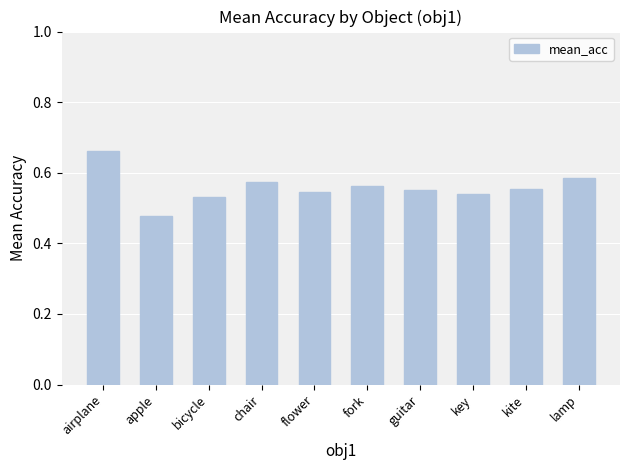

What is the label of the 2nd bar from the right?

kite